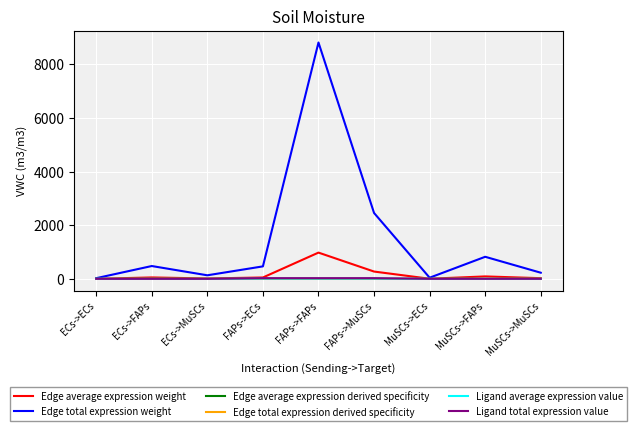

Reading left to right, extract all data points from this chart.

Edge average expression weight: ECs->ECs=2.8	ECs->FAPs=53.2	ECs->MuSCs=14.8	FAPs->ECs=51.8	FAPs->FAPs=978.8	FAPs->MuSCs=272.9	MuSCs->ECs=4.8	MuSCs->FAPs=91.4	MuSCs->MuSCs=25.5
Edge total expression weight: ECs->ECs=25.3	ECs->FAPs=478.6	ECs->MuSCs=133.4	FAPs->ECs=465.8	FAPs->FAPs=8808.8	FAPs->MuSCs=2455.9	MuSCs->ECs=43.5	MuSCs->FAPs=823.0	MuSCs->MuSCs=229.5
Edge average expression derived specificity: ECs->ECs=0.0	ECs->FAPs=0.0	ECs->MuSCs=0.0	FAPs->ECs=0.0	FAPs->FAPs=0.7	FAPs->MuSCs=0.2	MuSCs->ECs=0.0	MuSCs->FAPs=0.1	MuSCs->MuSCs=0.0
Edge total expression derived specificity: ECs->ECs=0.0	ECs->FAPs=0.0	ECs->MuSCs=0.0	FAPs->ECs=0.0	FAPs->FAPs=0.7	FAPs->MuSCs=0.2	MuSCs->ECs=0.0	MuSCs->FAPs=0.1	MuSCs->MuSCs=0.0
Ligand average expression value: ECs->ECs=0.5	ECs->FAPs=0.5	ECs->MuSCs=0.5	FAPs->ECs=8.8	FAPs->FAPs=8.8	FAPs->MuSCs=8.8	MuSCs->ECs=0.8	MuSCs->FAPs=0.8	MuSCs->MuSCs=0.8
Ligand total expression value: ECs->ECs=1.4	ECs->FAPs=1.4	ECs->MuSCs=1.4	FAPs->ECs=26.3	FAPs->FAPs=26.3	FAPs->MuSCs=26.3	MuSCs->ECs=2.5	MuSCs->FAPs=2.5	MuSCs->MuSCs=2.5